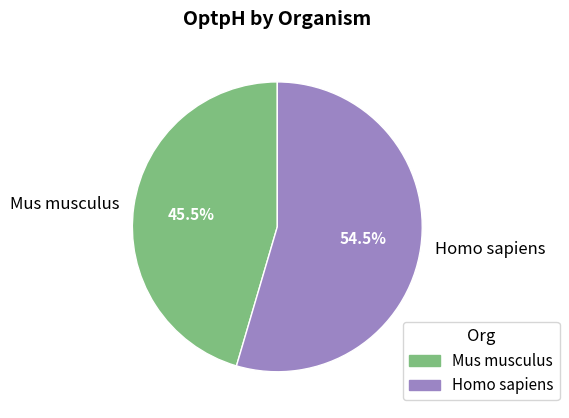

Between Mus musculus and Homo sapiens, which is larger?

Homo sapiens